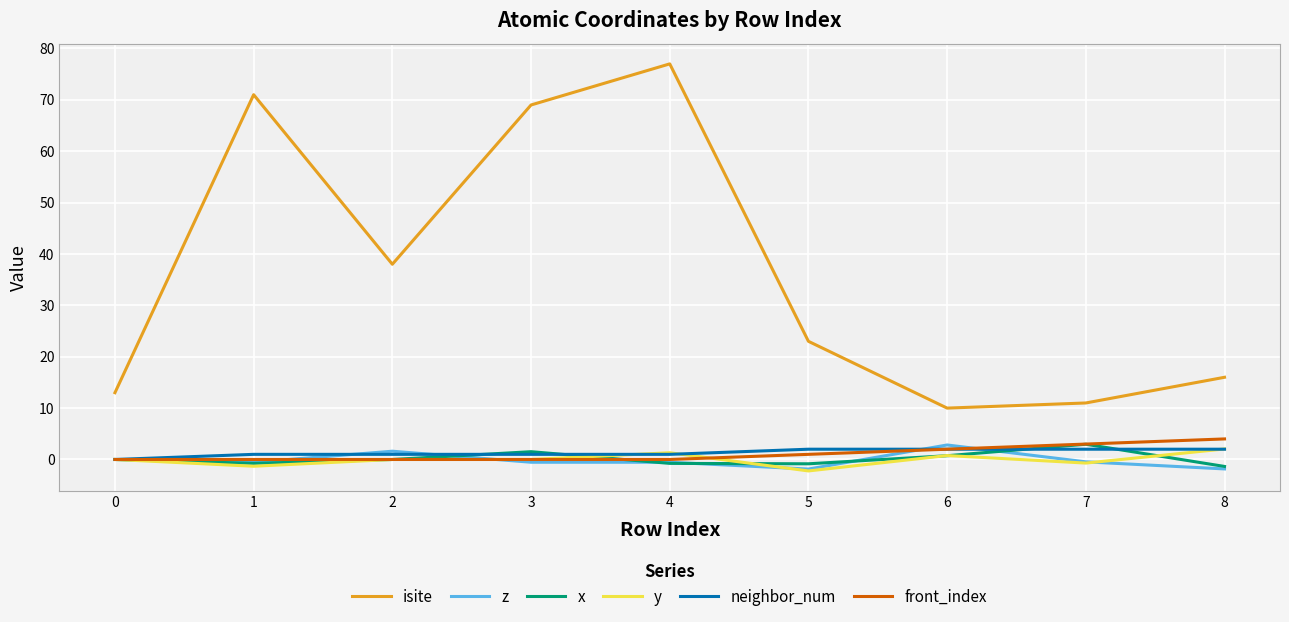

What is the minimum value for isite?

10.0